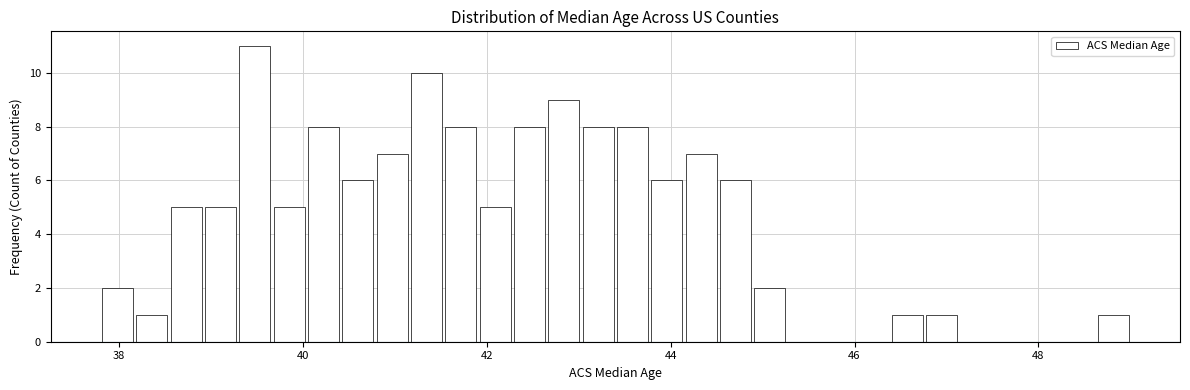

Around what value on the x-axis is the tallest bar? Give the approximate position of its centre, as read against the axis.

39.4